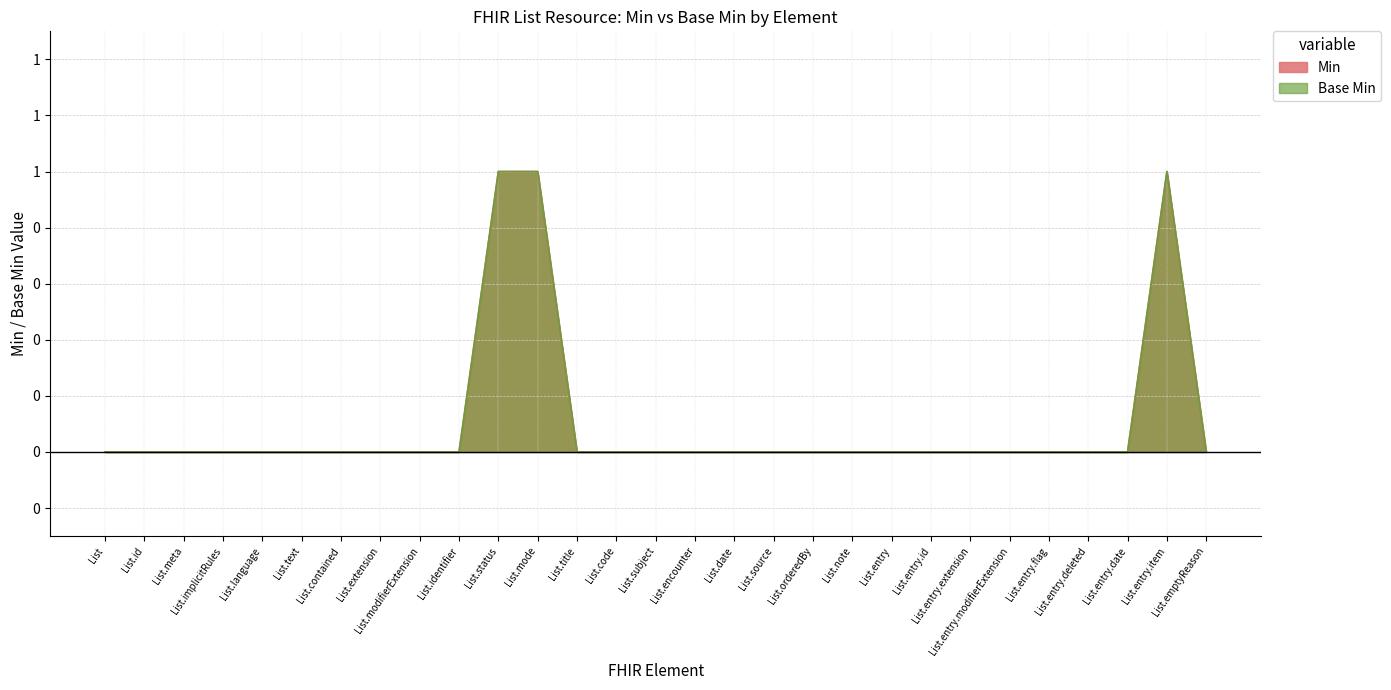

At which category does the chart reach its peak across all series?

List.status